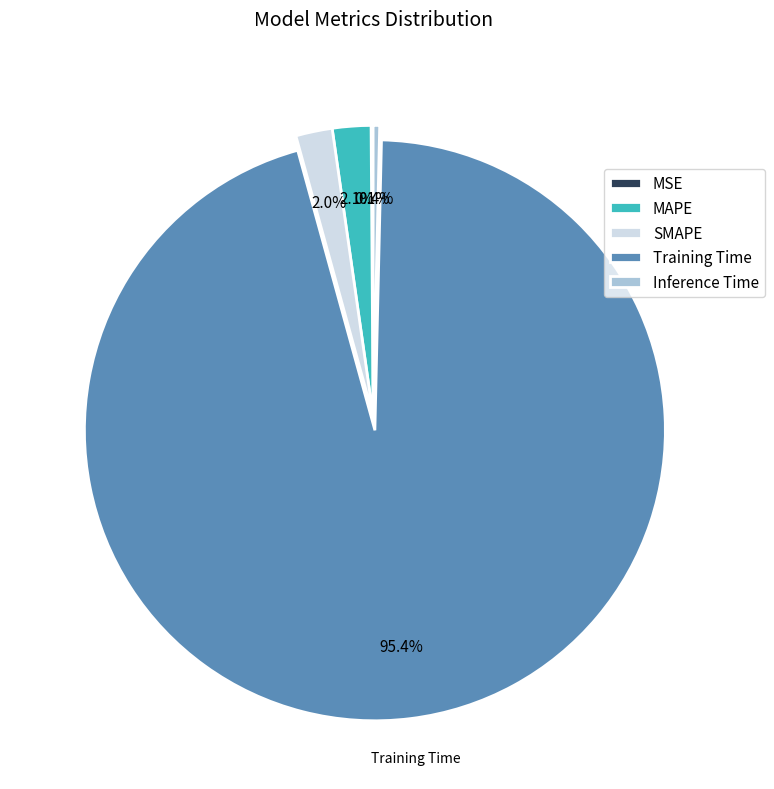

To the nearest percent, what is the difference between the largest and smallest slice percentages?

95%